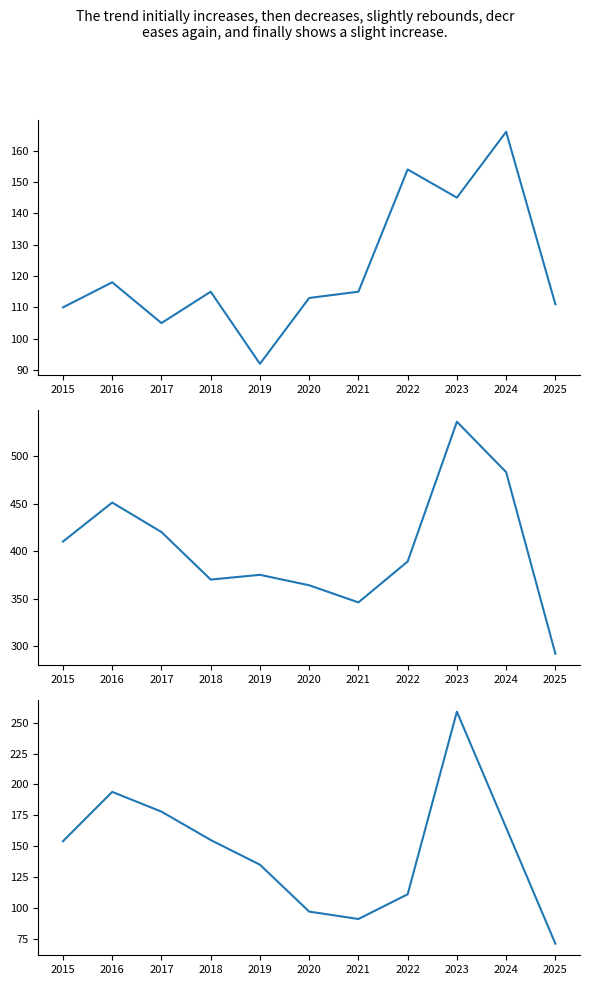

Which series has the largest total across all categories?

Total